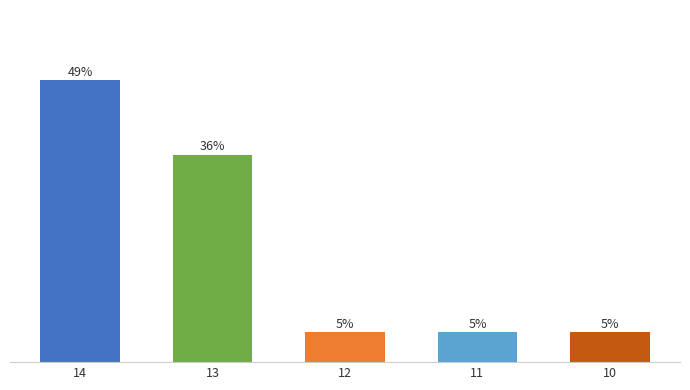

Between 14 and 10, which is larger?

14